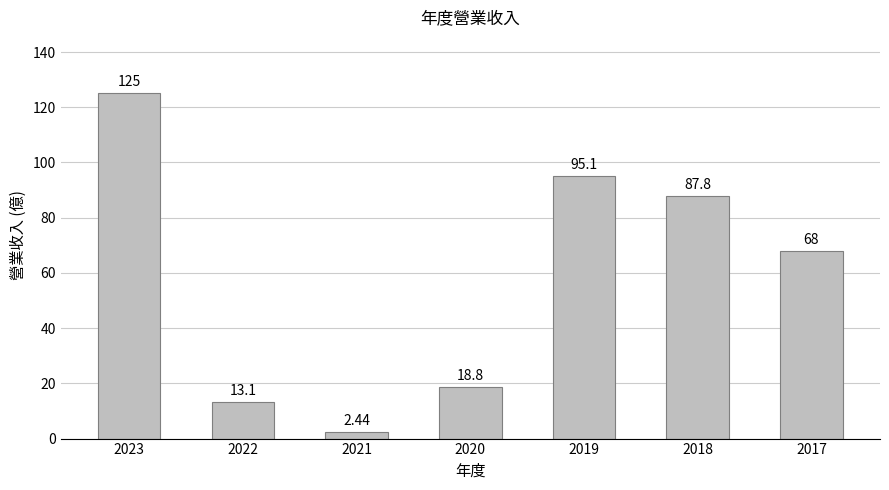

What is the ratio of the value at 2023 to the value at 2020?

6.6